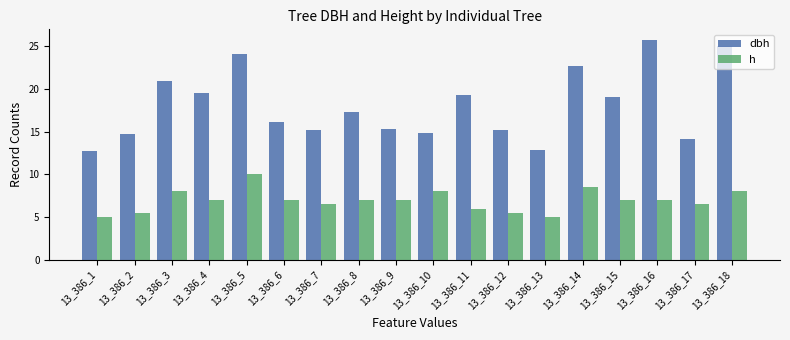

At which category is the sum across all series the highest?

13_386_5